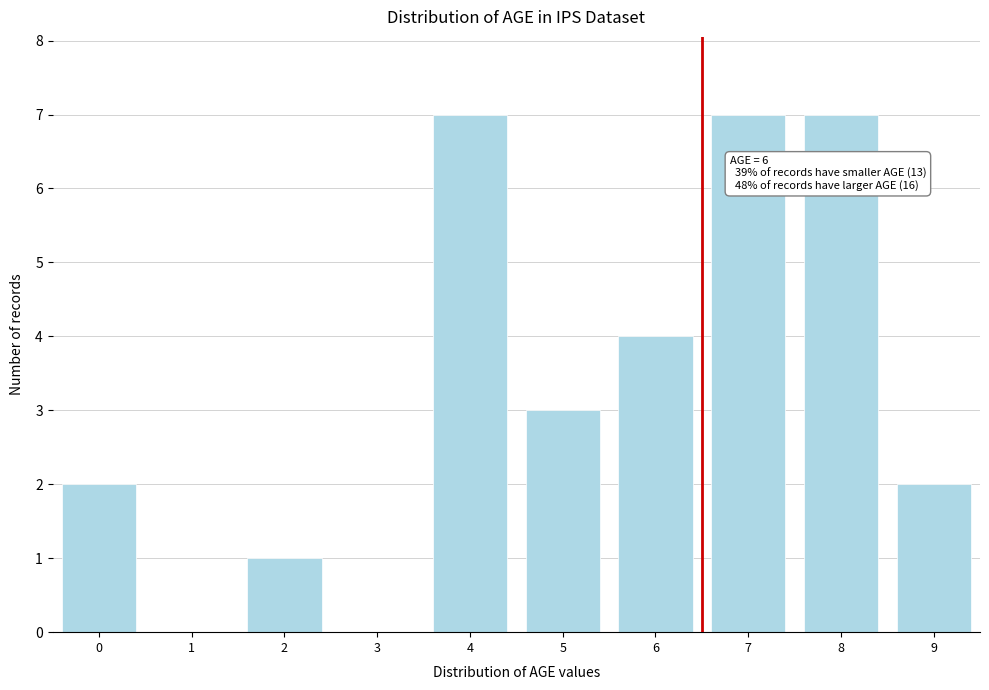

Reading left to right, extract all data points from this chart.

0=2	1=0	2=1	3=0	4=7	5=3	6=4	7=7	8=7	9=2